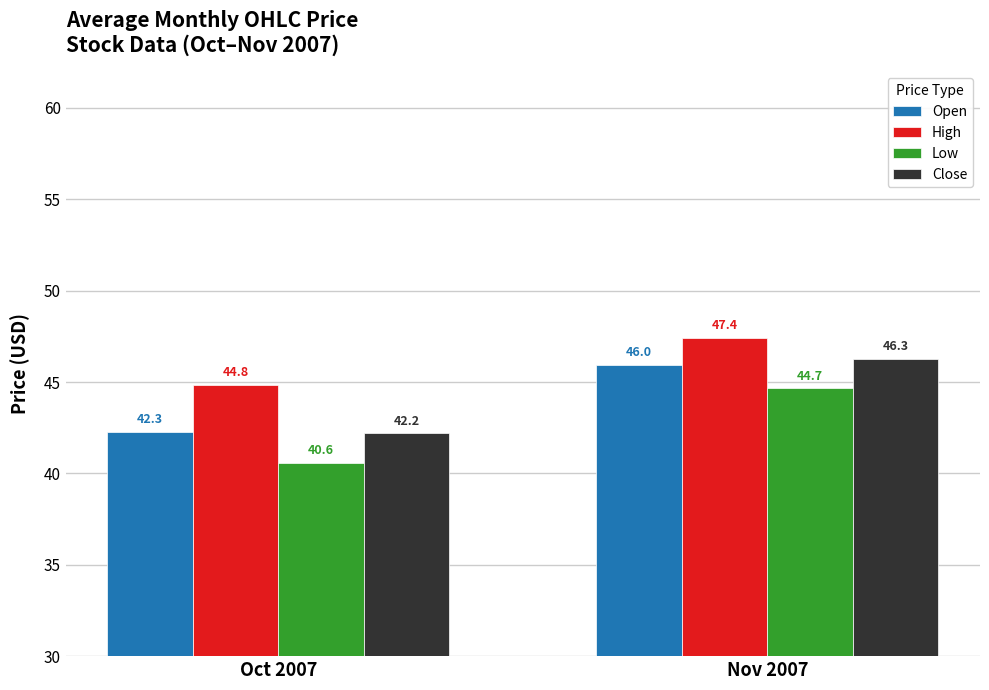

How many values in the Low series are below 44?

1